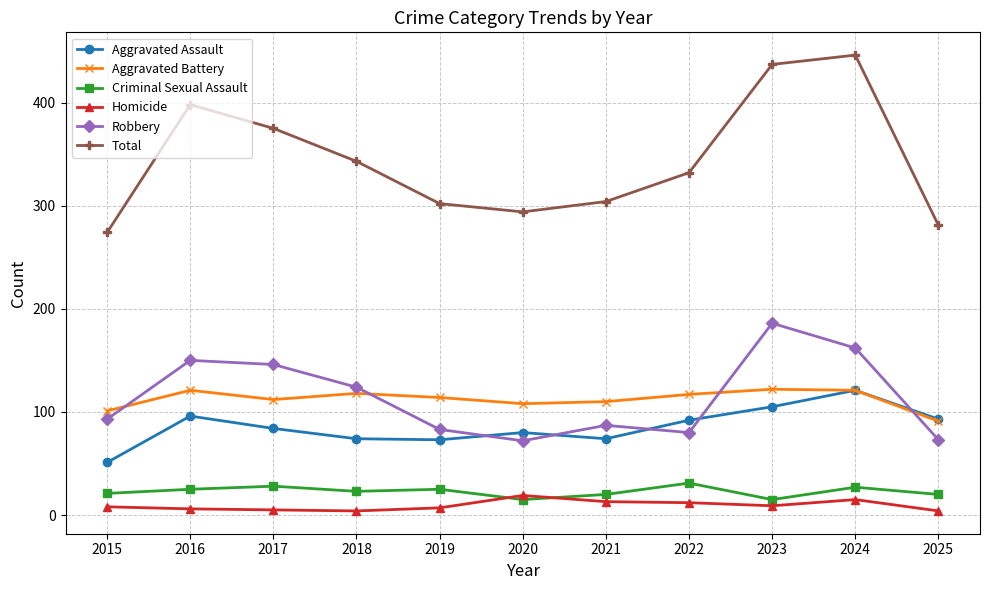

True or false: Robbery has a value of 100 at 2025.

False